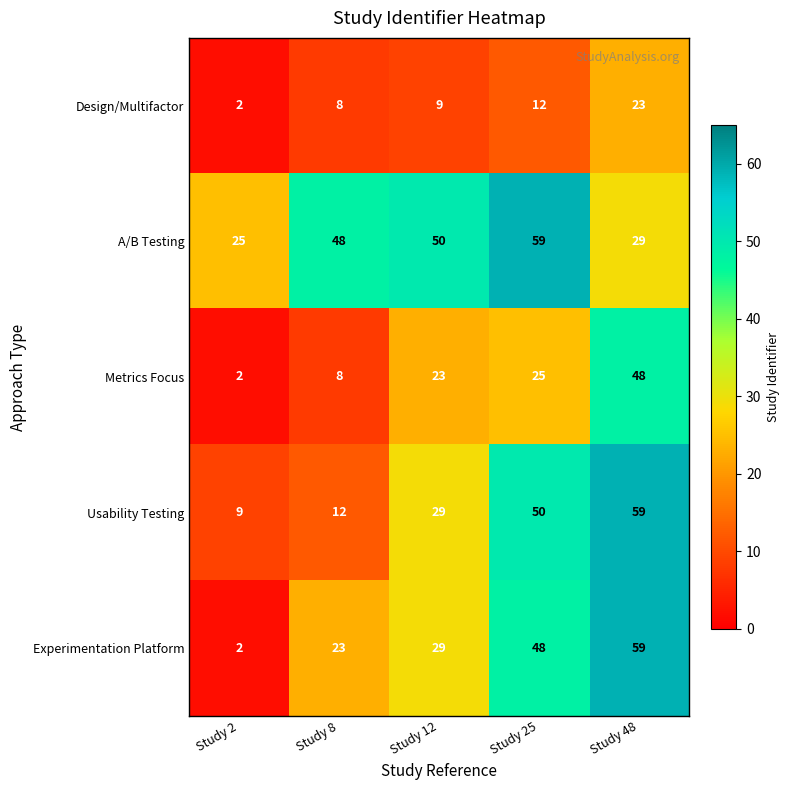

What is the greatest value displayed?

59